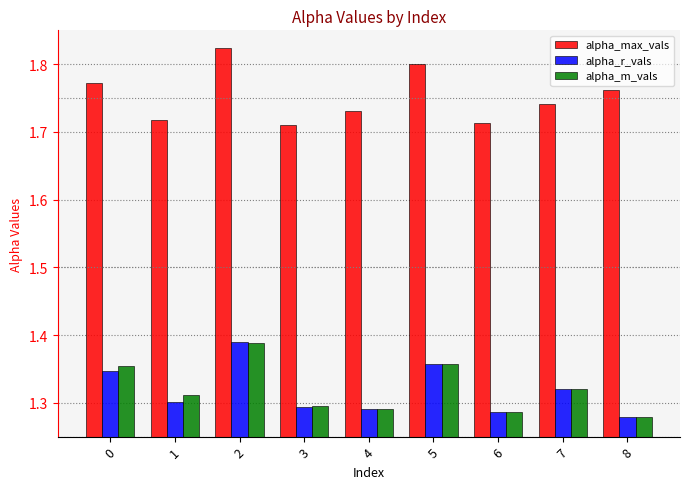

What is the spread (max minus min) of values at 0?

0.4